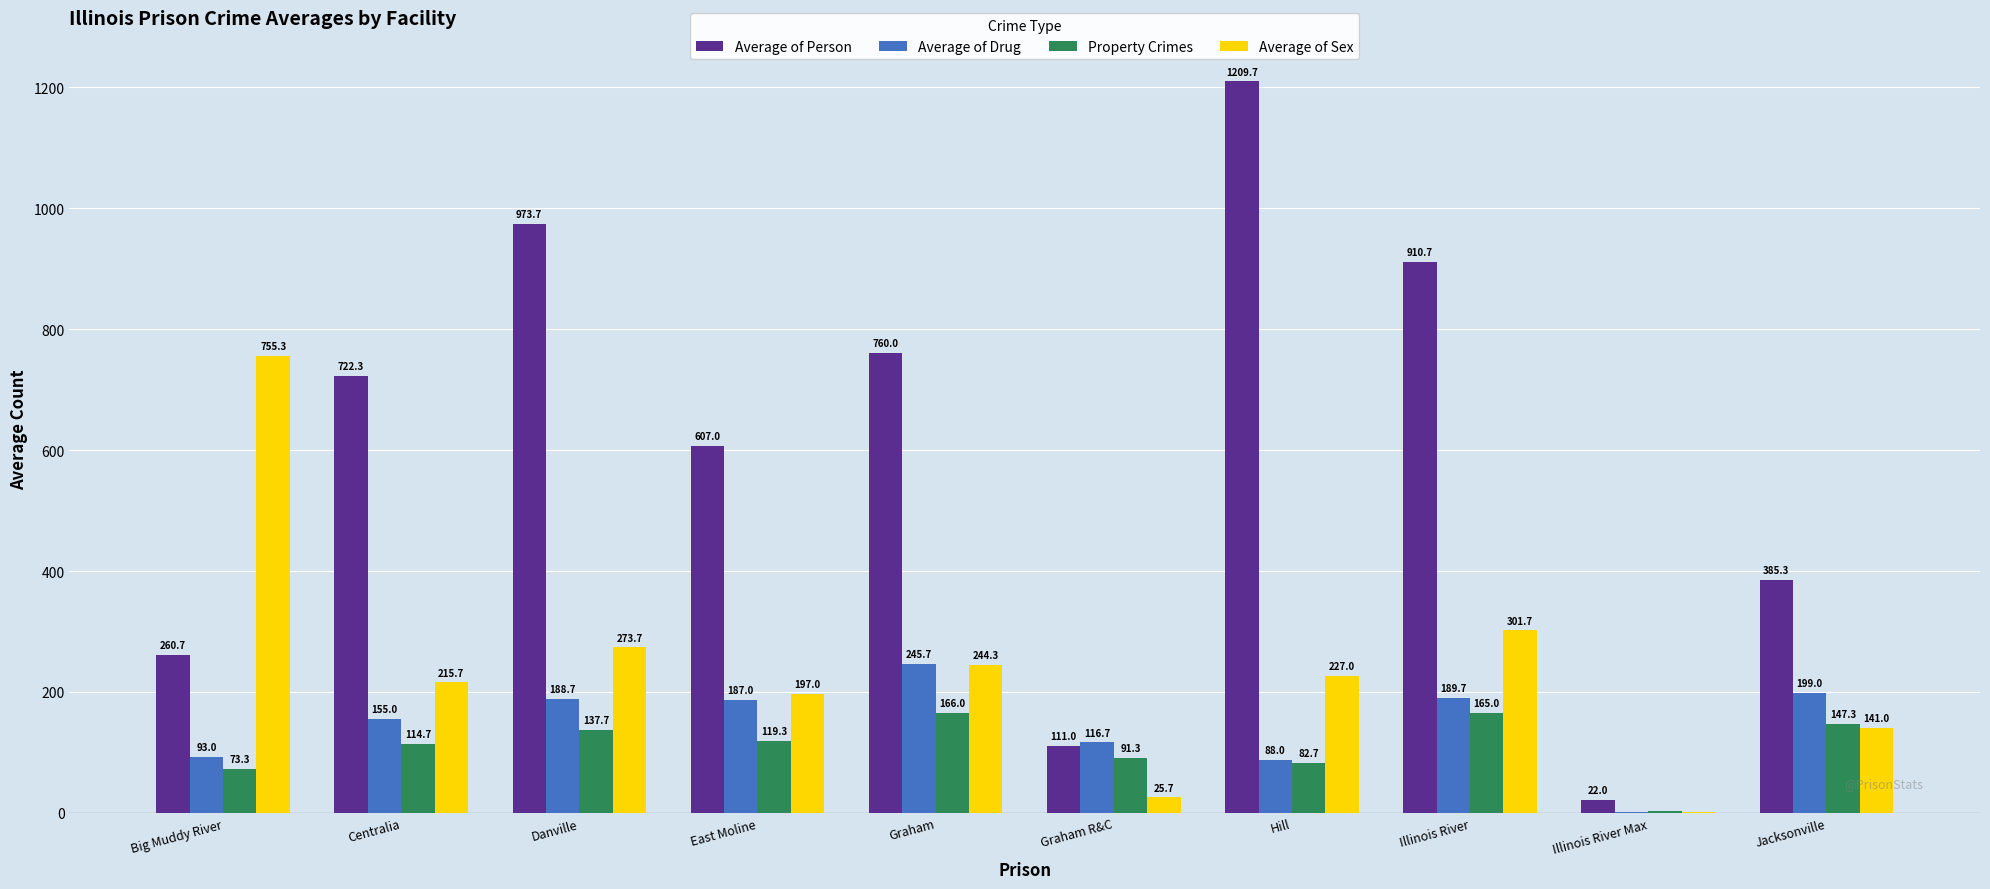

Count the number of categories in the chart.

10